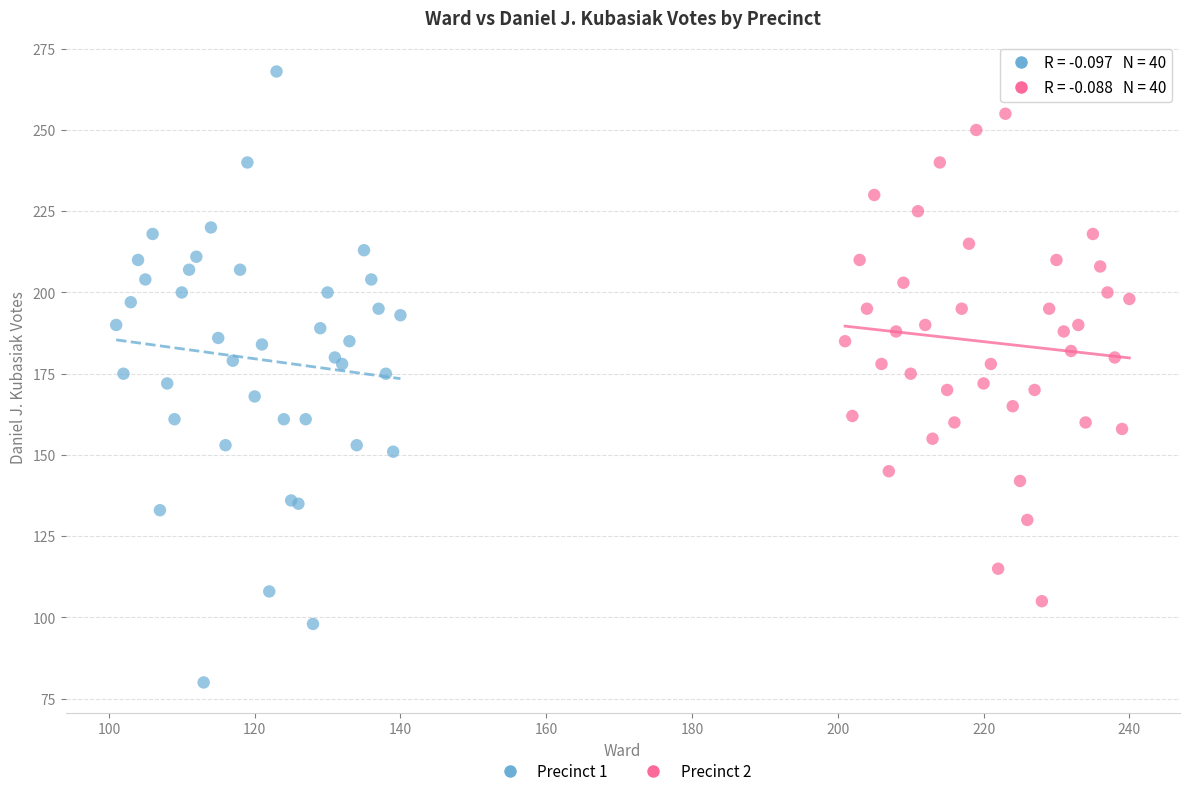

Which series has the largest Y range (max minus min)?

Precinct 1